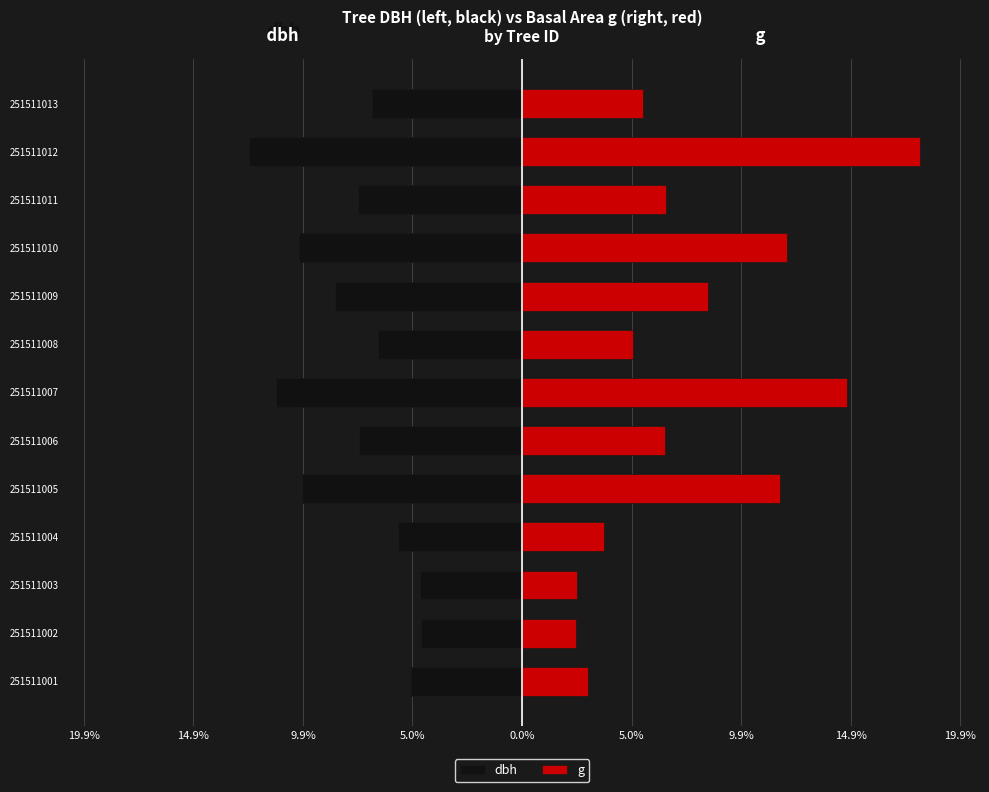

Reading right to left, extract all data points from this chart.

dbh: -6.8	-12.4	-7.4	-10.1	-8.5	-6.5	-11.2	-7.4	-10.0	-5.6	-4.6	-4.6	-5.0
g: 5.5	18.0	6.5	12.0	8.4	5.0	14.7	6.5	11.7	3.7	2.5	2.5	3.0